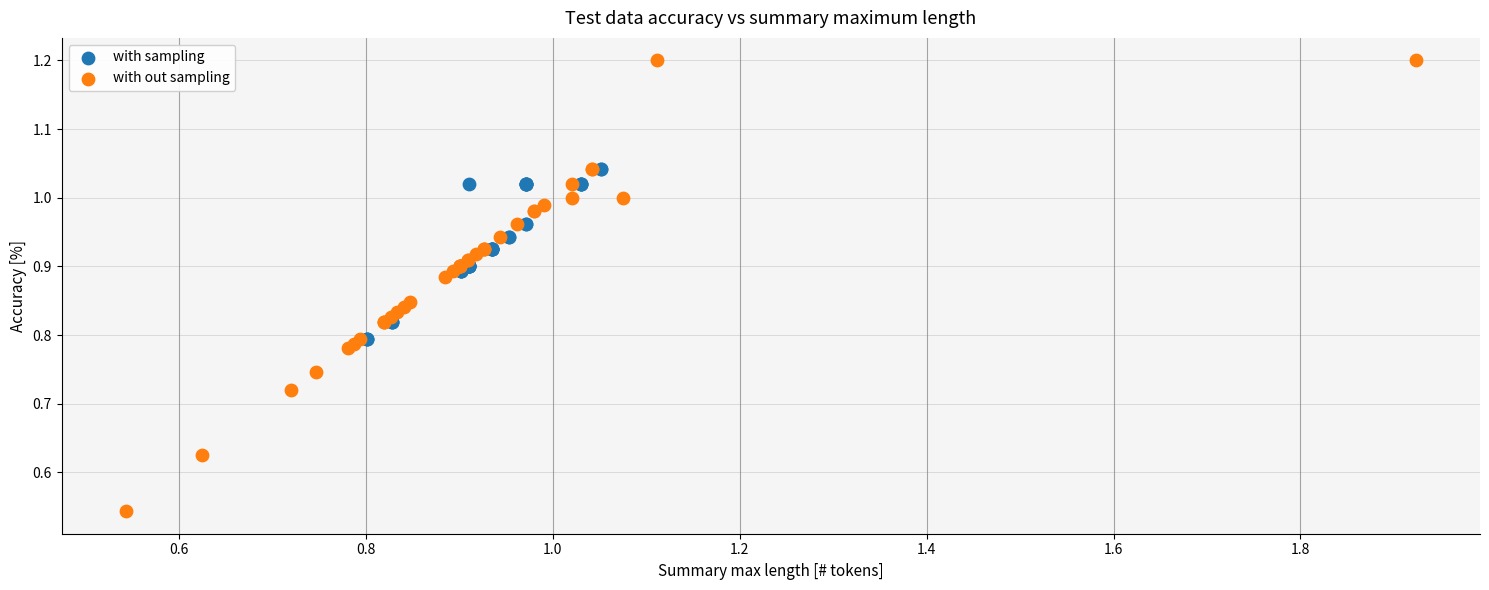

Which series contains the highest Y value?

with out sampling